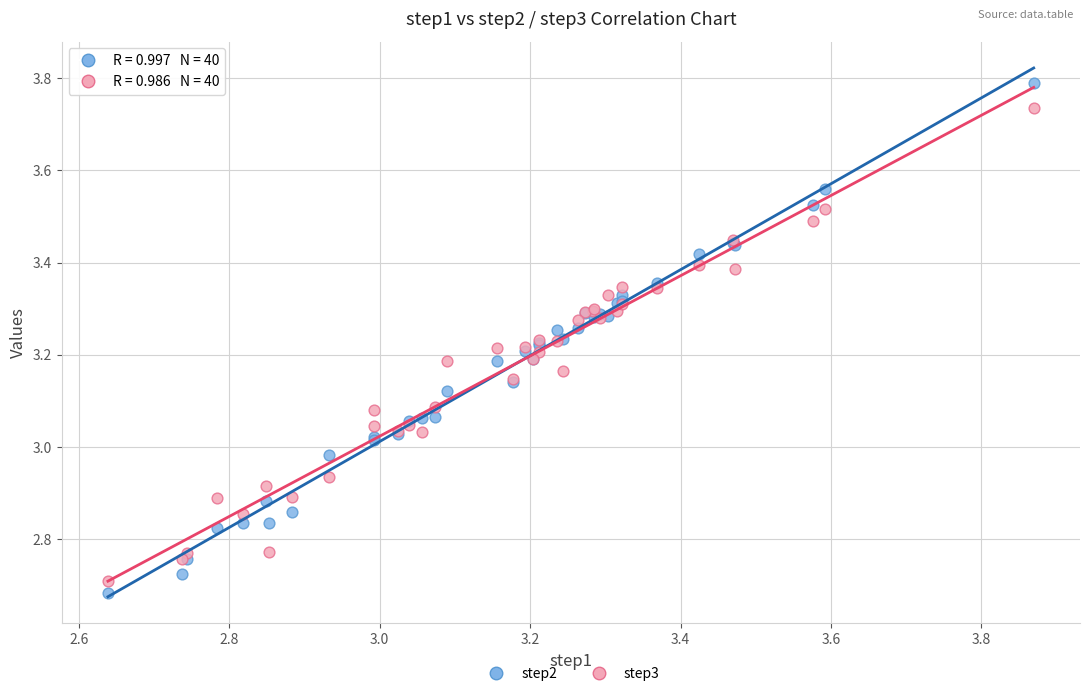

What is the X range (max minus min) for the scatter plot?

1.2